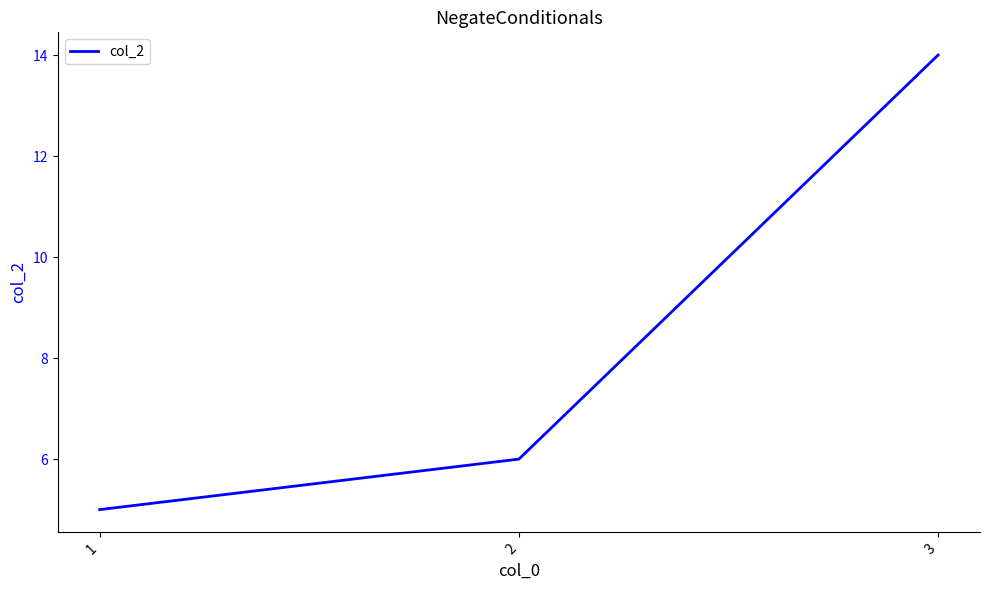

The value at 1 is 5. True or false?

True